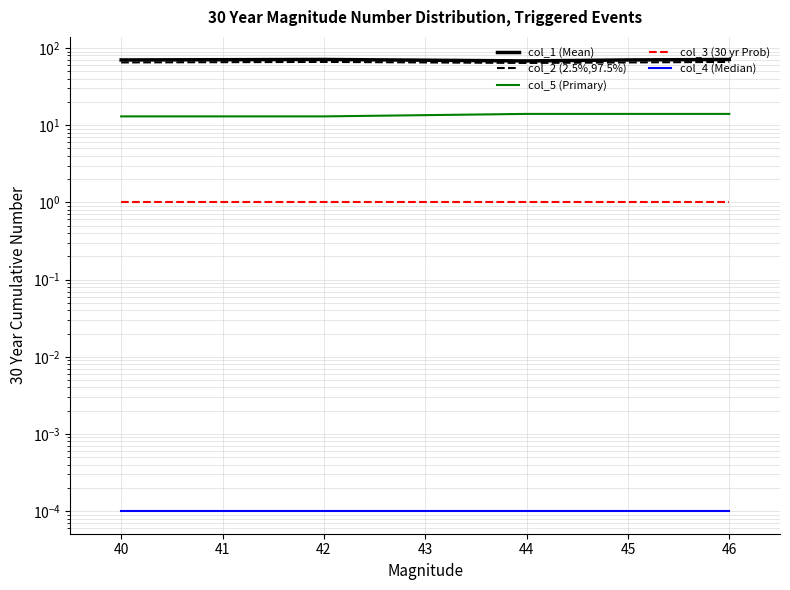

What is the total value across all series at 46?

152.0